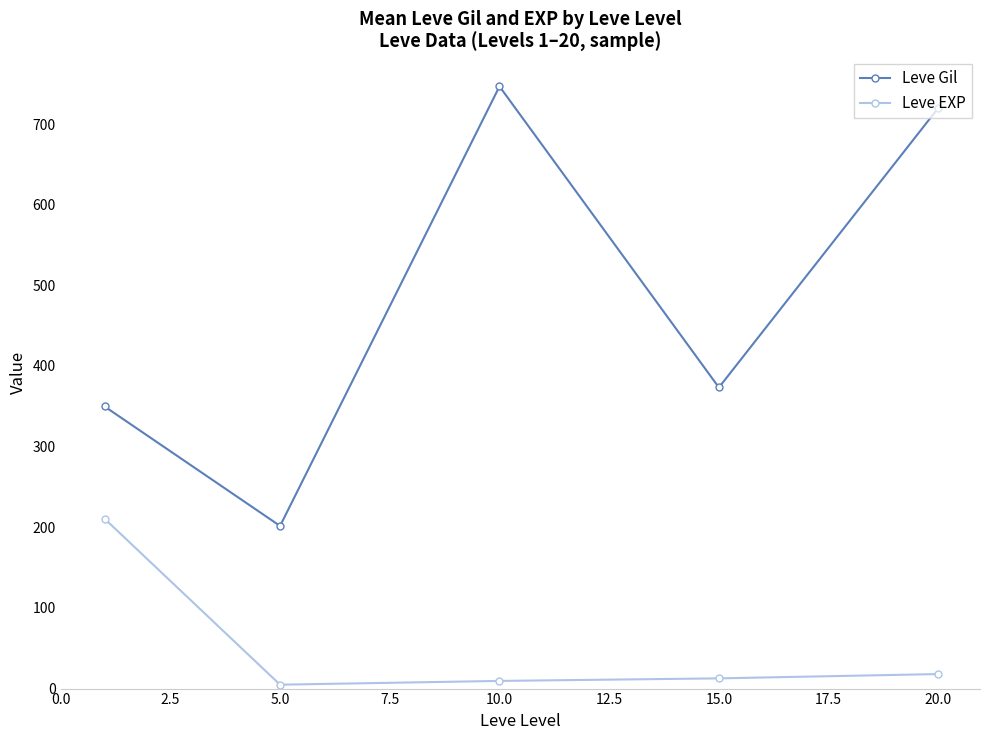

What is the sum of all Leve EXP values?

255.7